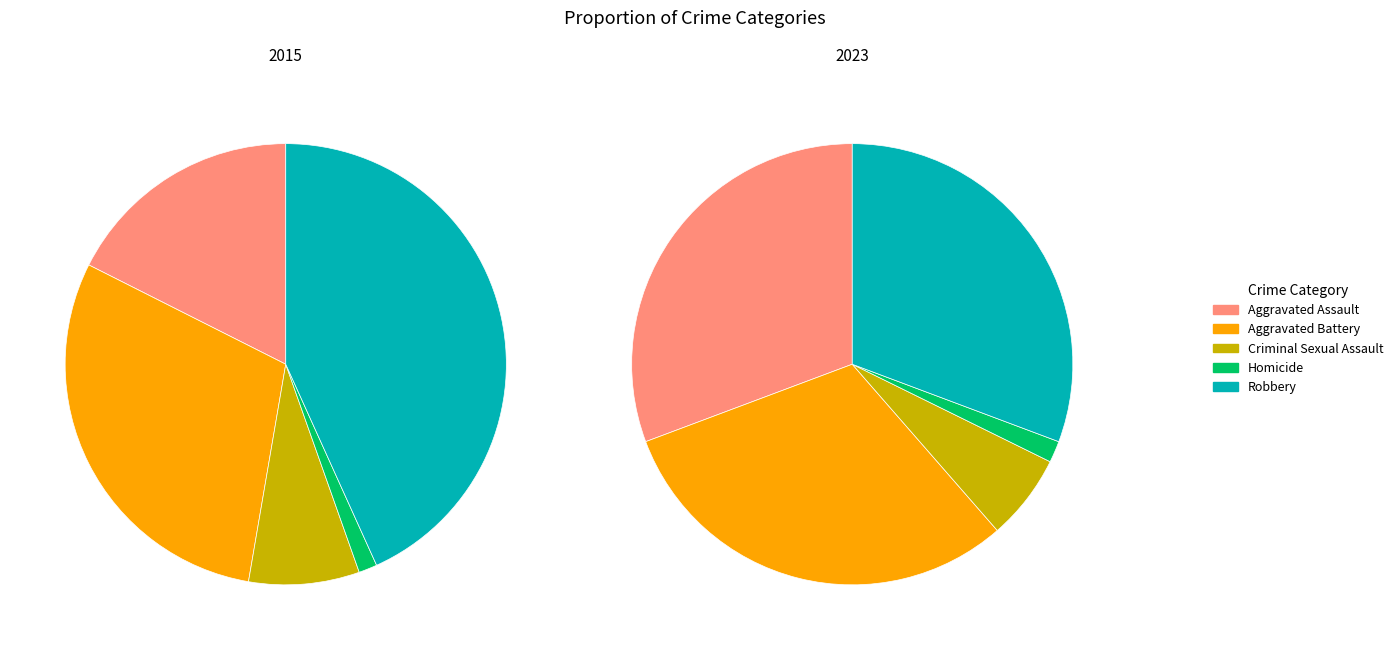

Which slice is the largest?

Aggravated Assault